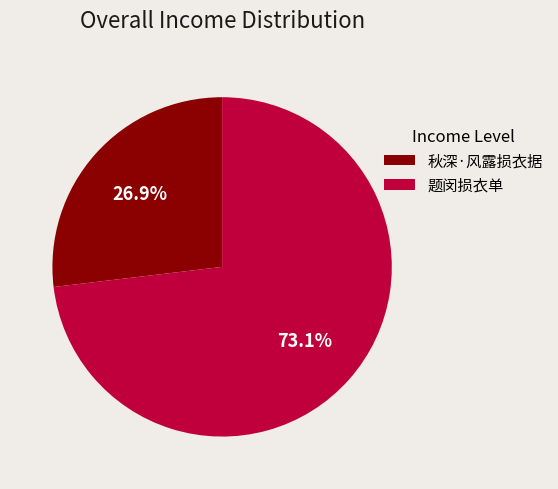

Rank the categories by value from highest to lowest.

题闵损衣单, 秋深·风露损衣据